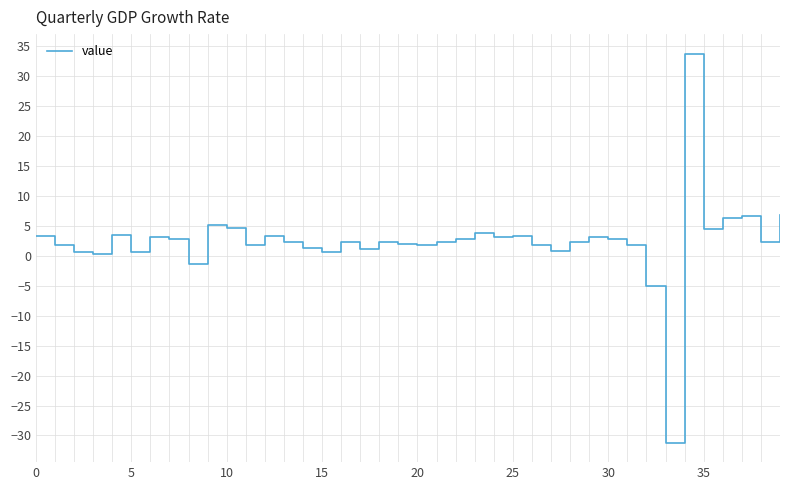

What is the smallest value displayed?

-31.2